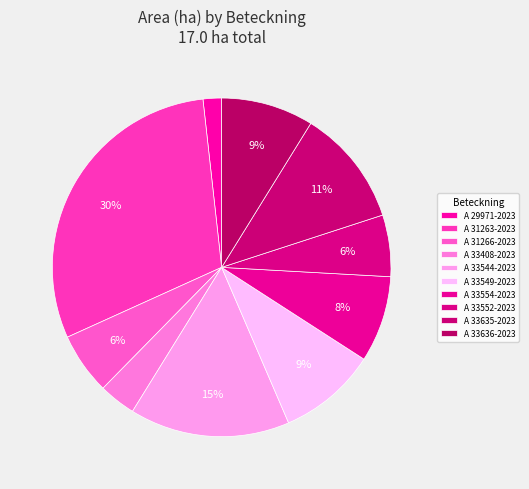

How many segments does this pie chart have?

10